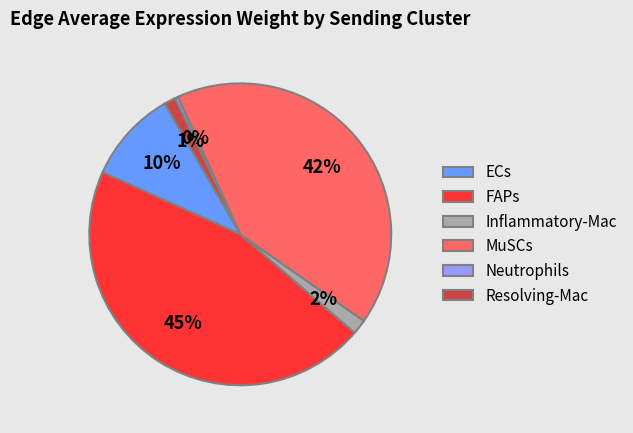

Which has a higher value, MuSCs or ECs?

MuSCs